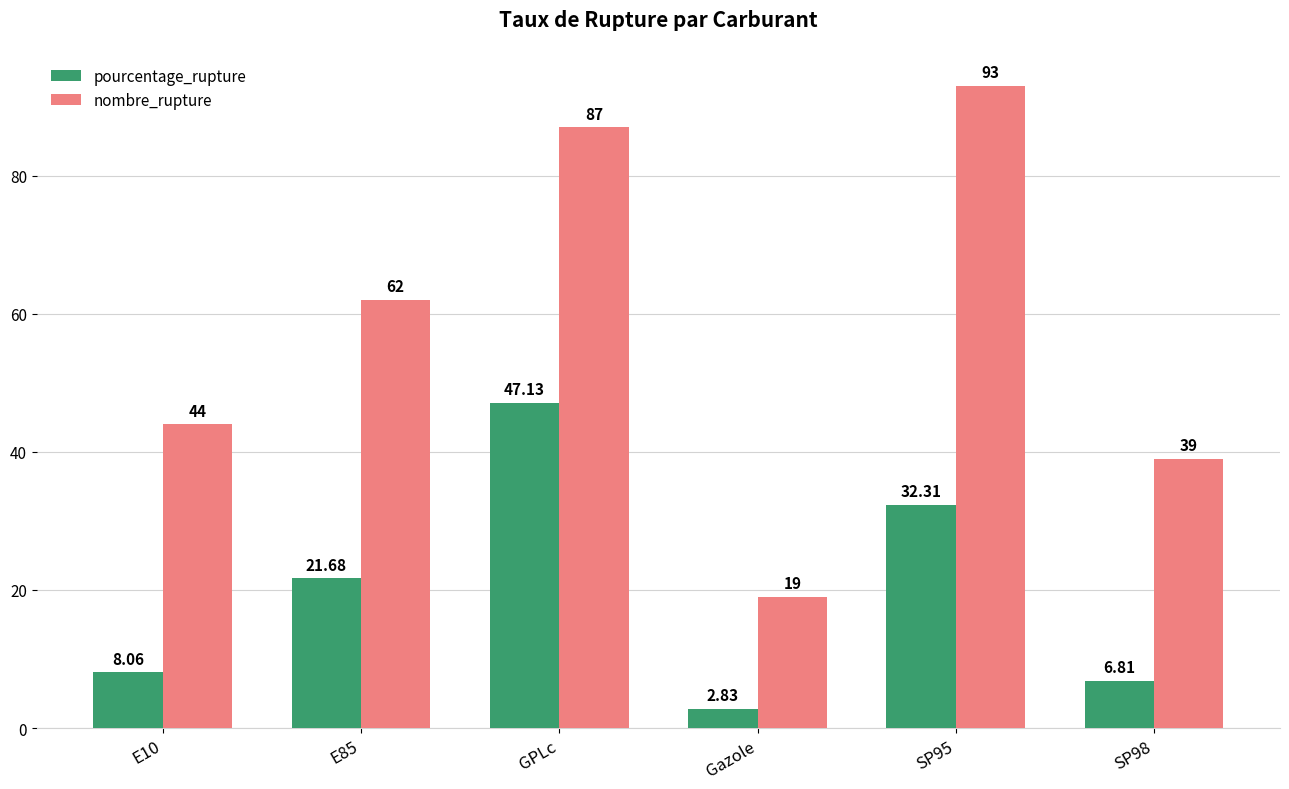

At which category is the sum across all series the highest?

GPLc